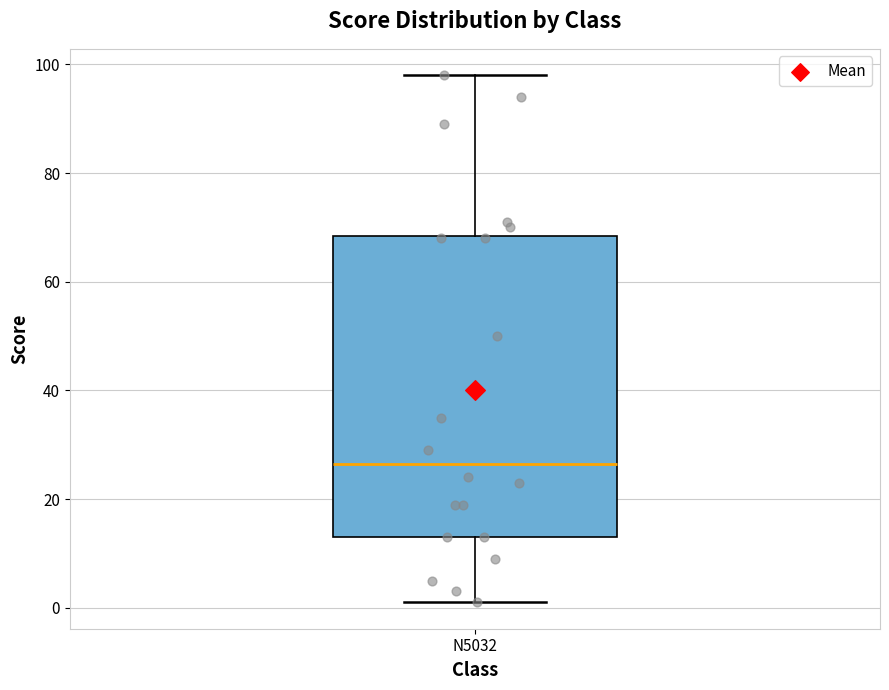

Where does the upper whisker of the box for N5032 end on the y-axis? The values are not printed on the chart, so give them approximately, as read against the axis.

98